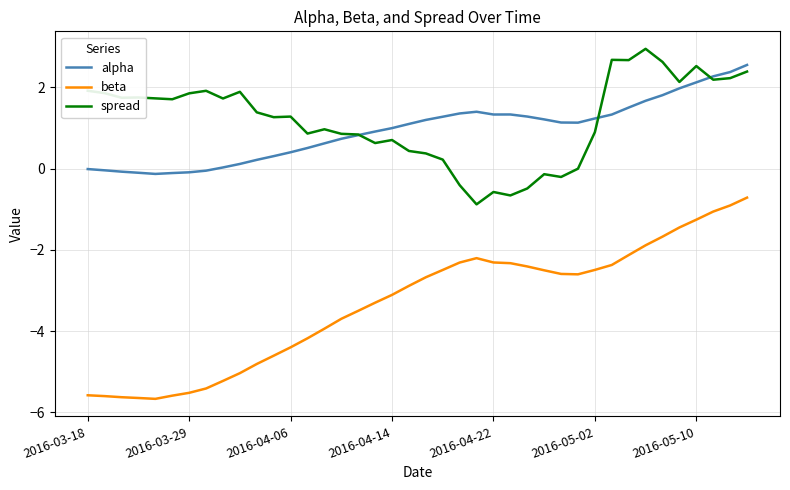

What is the greatest value displayed?

2.9